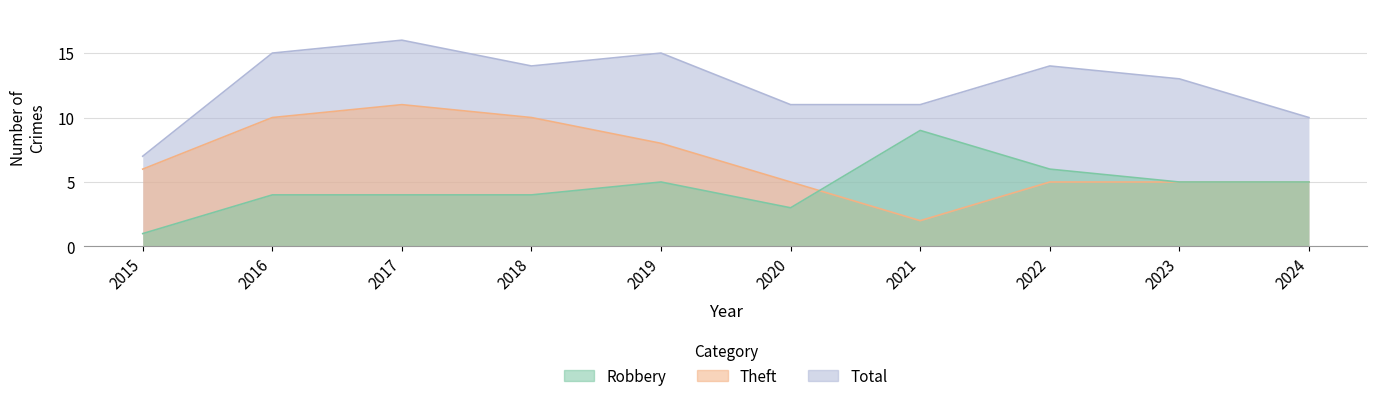

At which label does Total first exceed 14?

2016